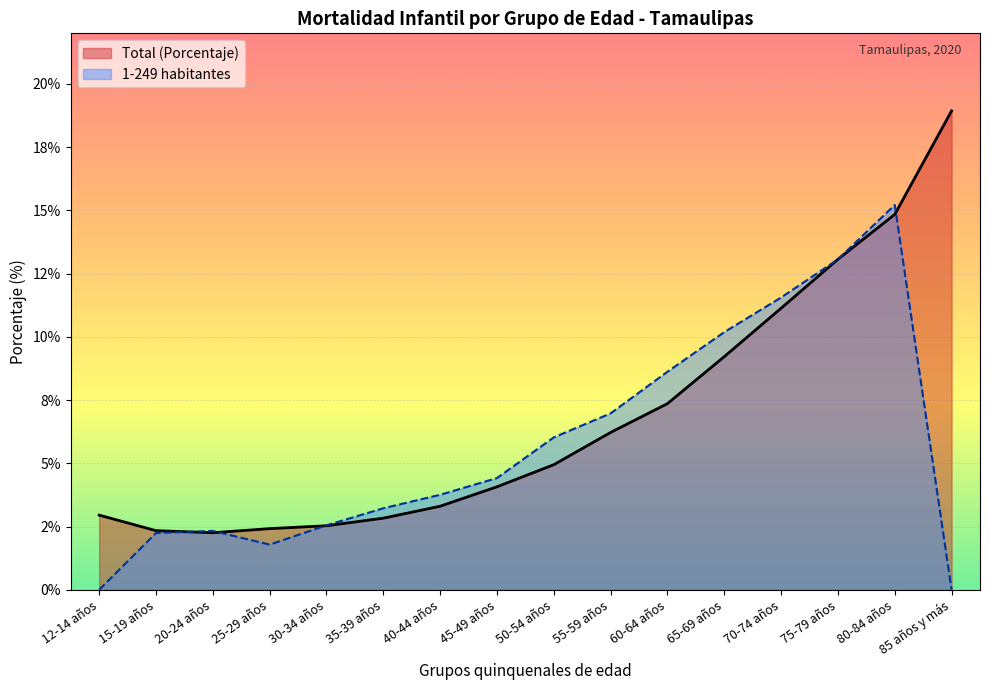

What is the label of the 1st point from the right?

85 años y más